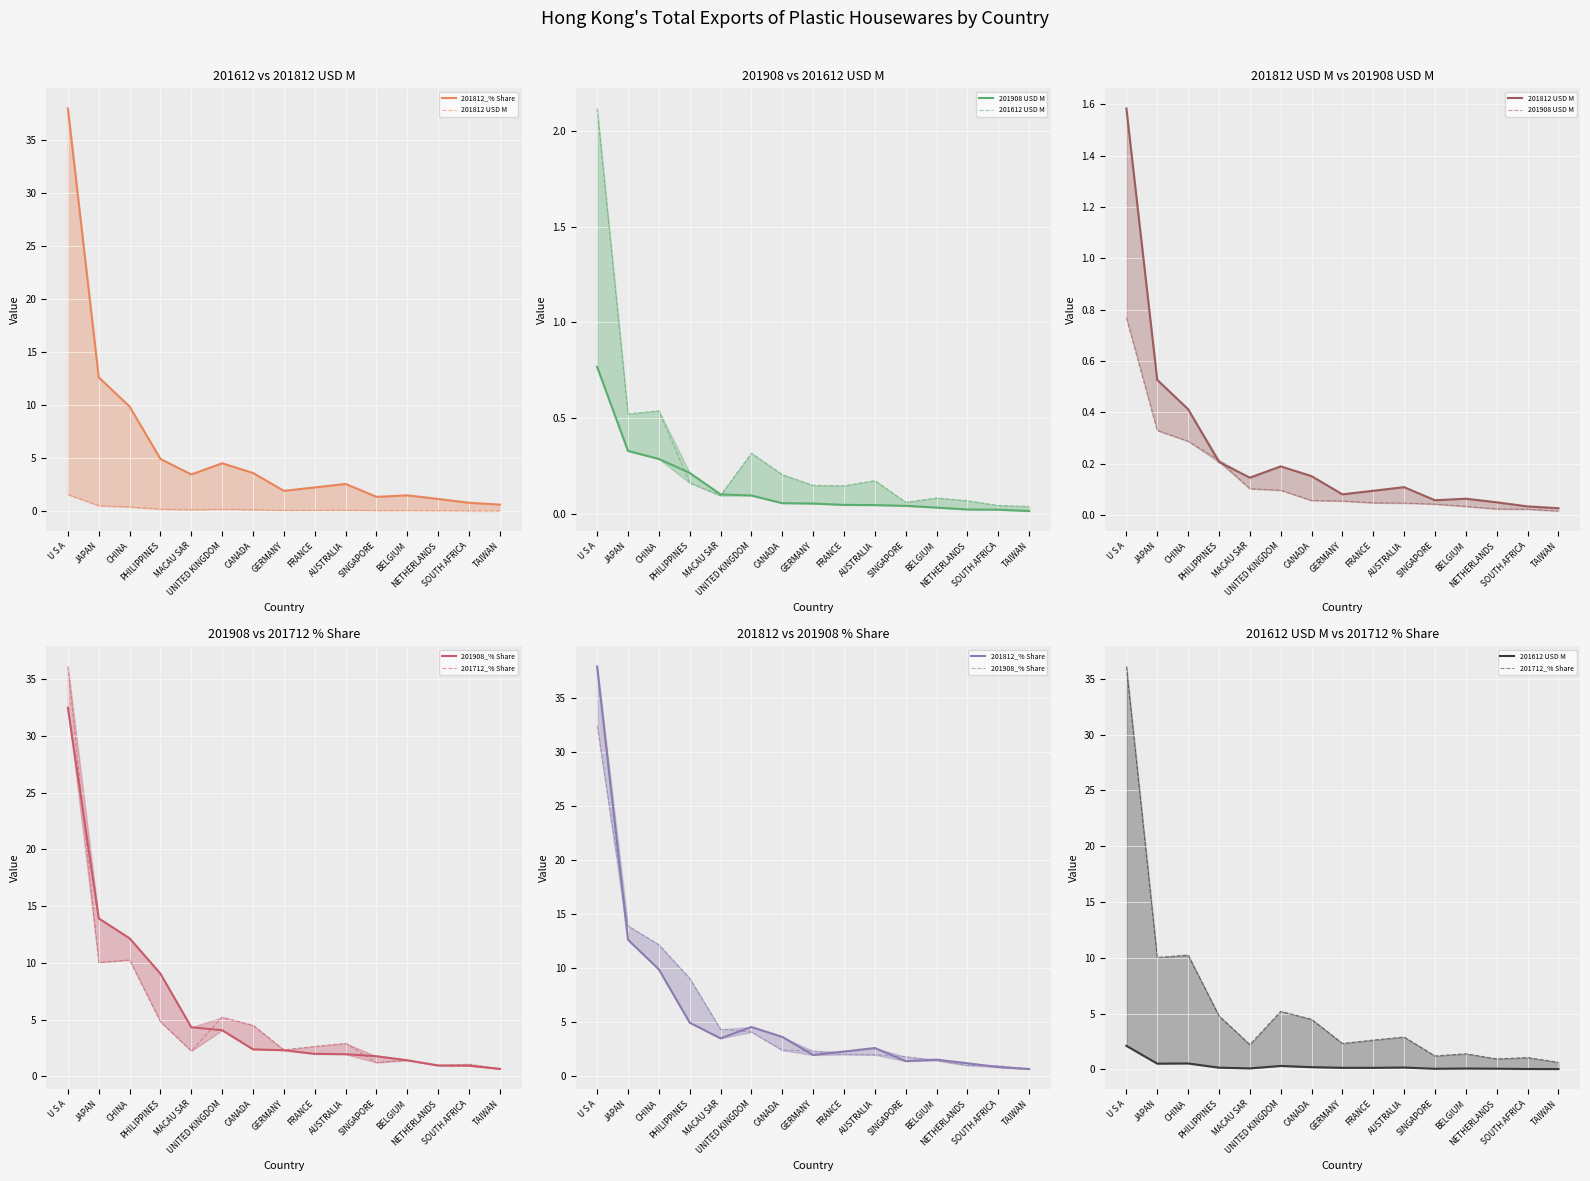

What is the sum of all 201712_% Share values?

86.3